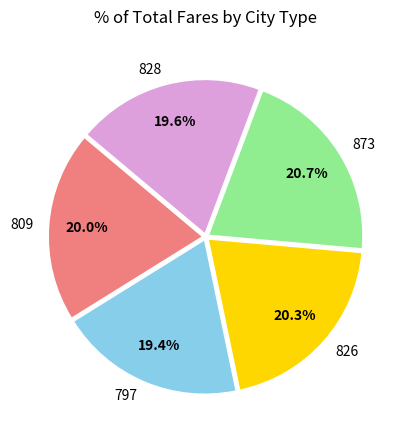

How many slices are in this pie chart?

5